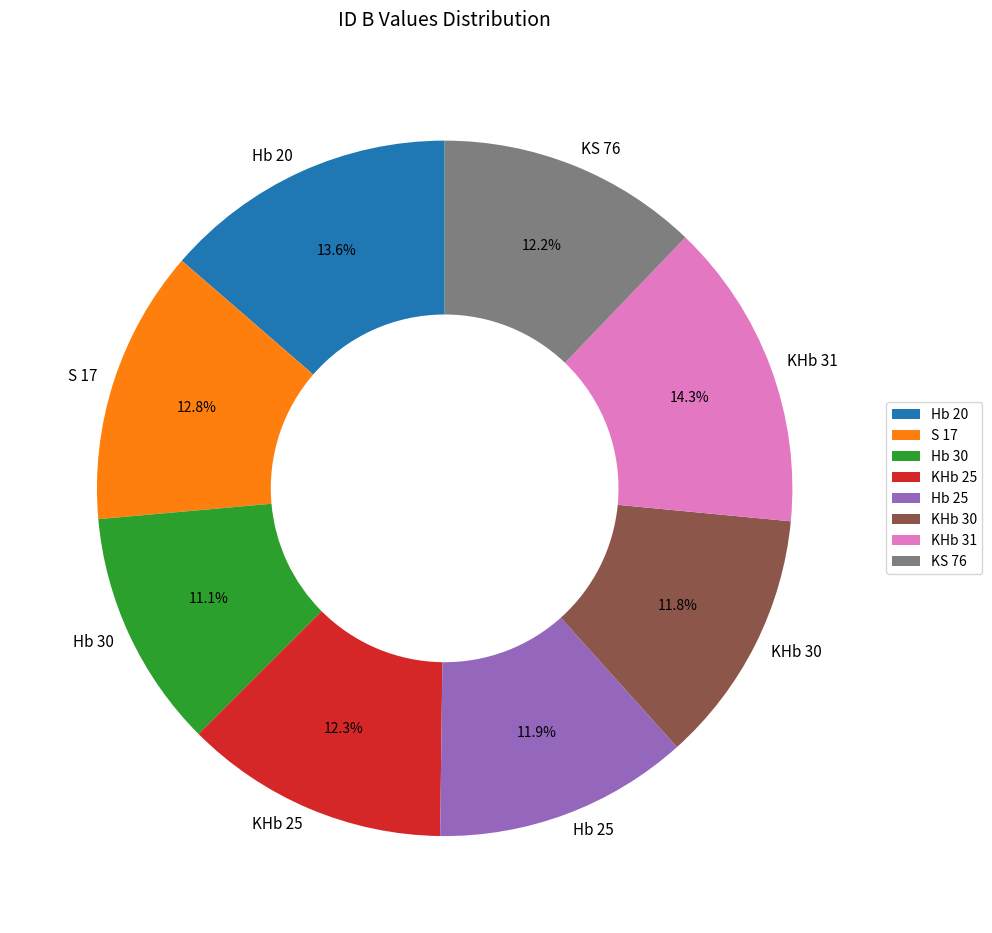

Do KHb 25 and KS 76 together represent more than half of the pie?

No